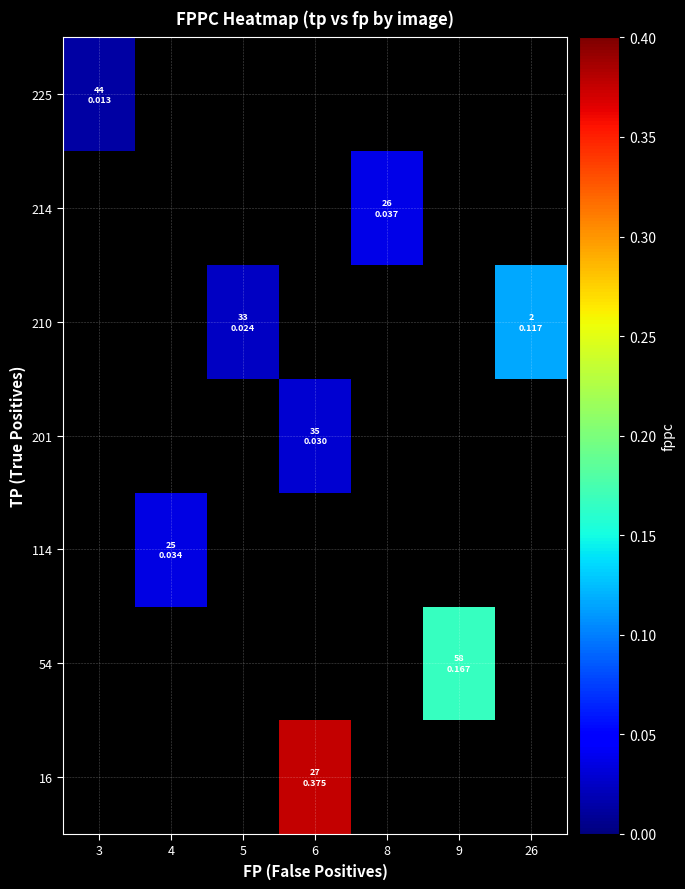

Count the number of data series in this chart.

7